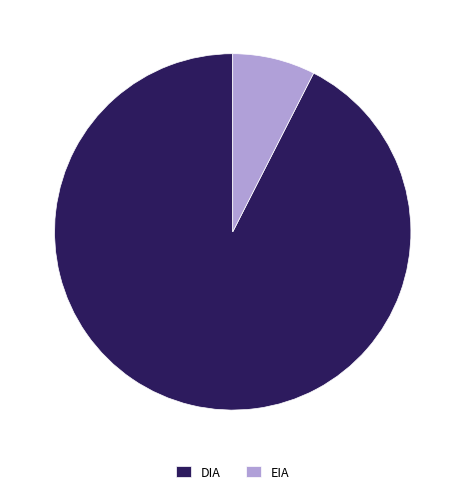

Does DIA account for over 50% of the chart?

Yes